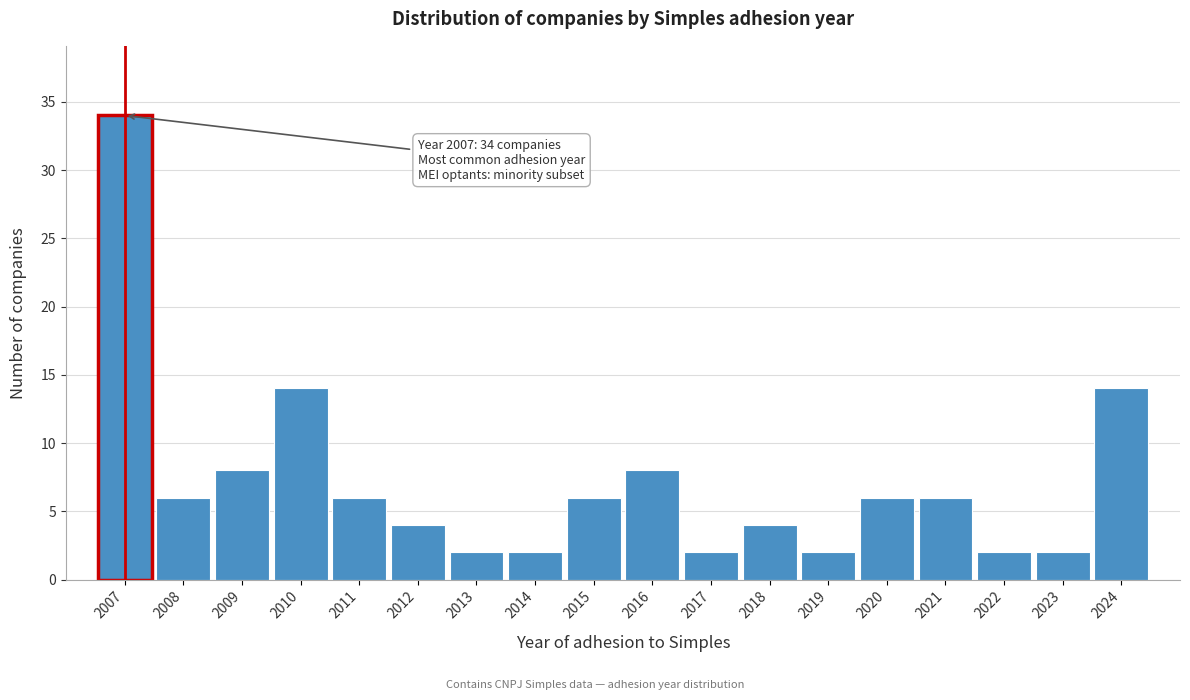

Reading left to right, extract all data points from this chart.

2007=34	2008=6	2009=8	2010=14	2011=6	2012=4	2013=2	2014=2	2015=6	2016=8	2017=2	2018=4	2019=2	2020=6	2021=6	2022=2	2023=2	2024=14